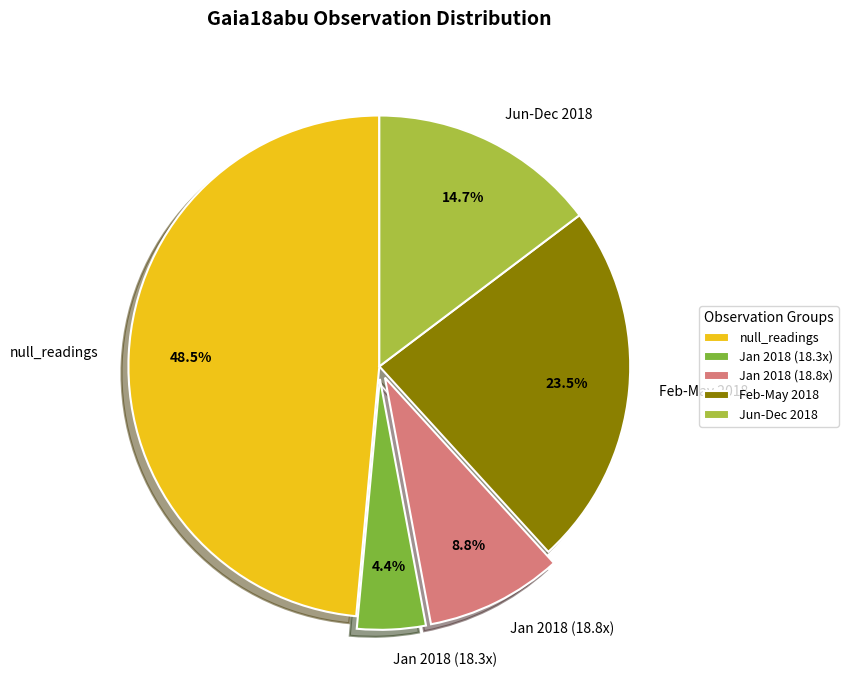

Which category has the smallest portion of the pie?

Jan 2018 (18.3x)